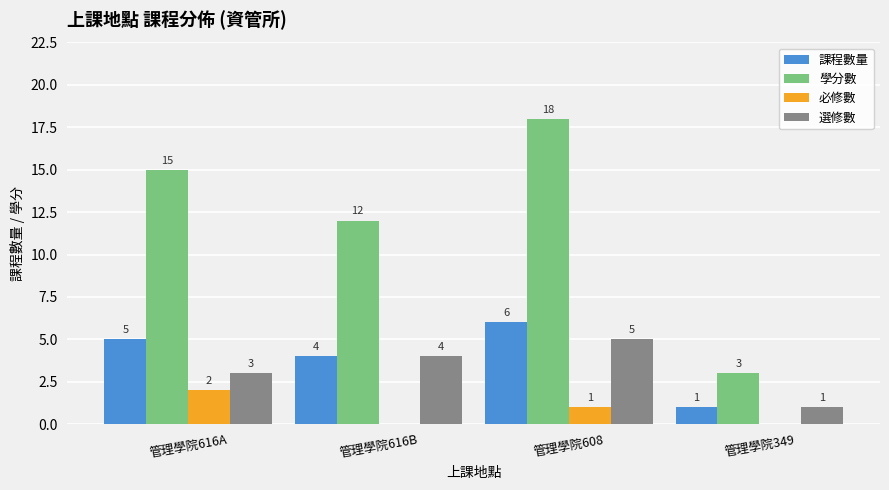

What is the average value of the 必修數 series?

1